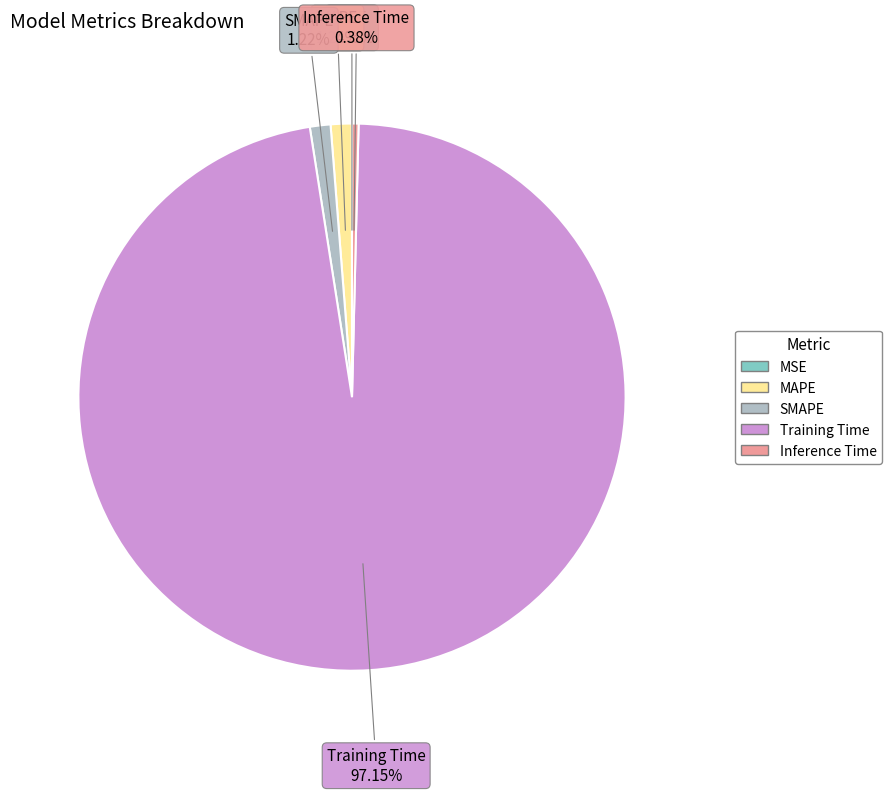

Is there any slice that represents more than half of the pie?

Yes